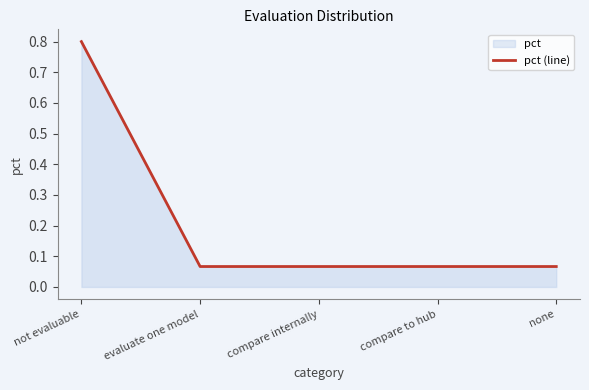

Which label corresponds to the largest value in the chart?

not evaluable